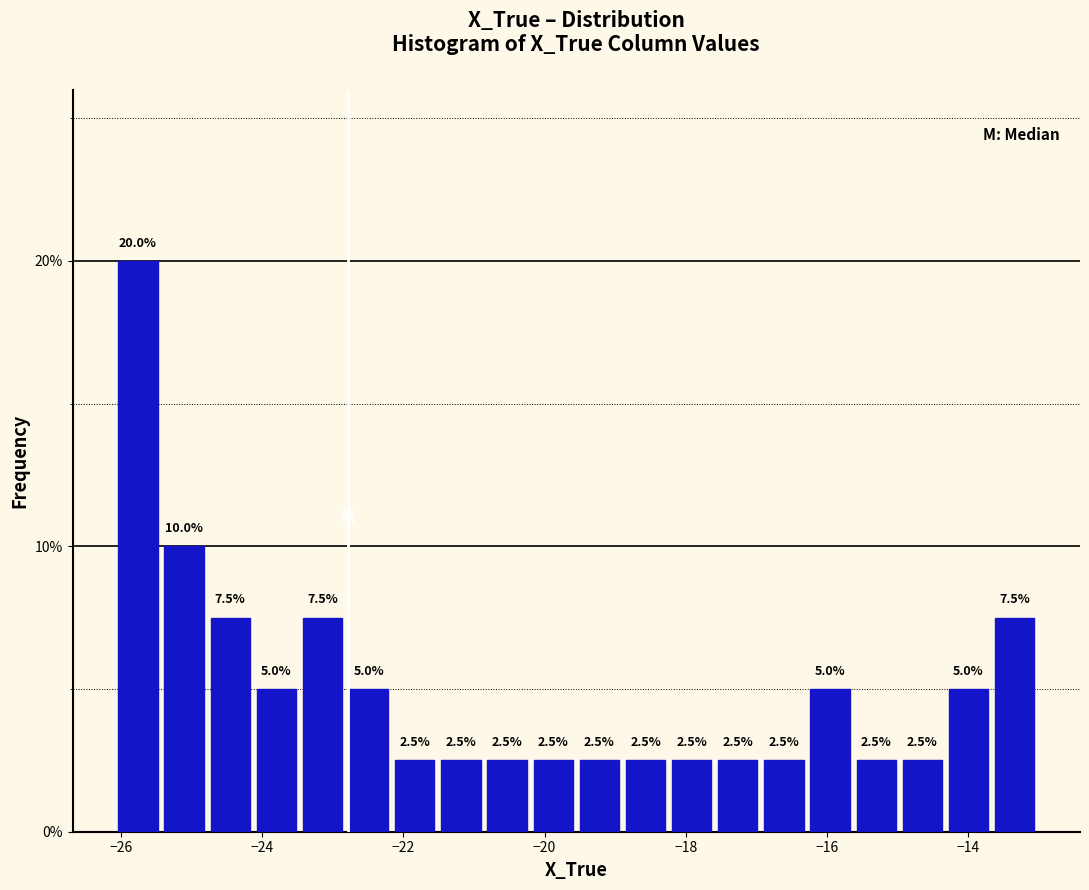

Read against the x-axis, roughly where is the centre of the tallest bar?

-25.8